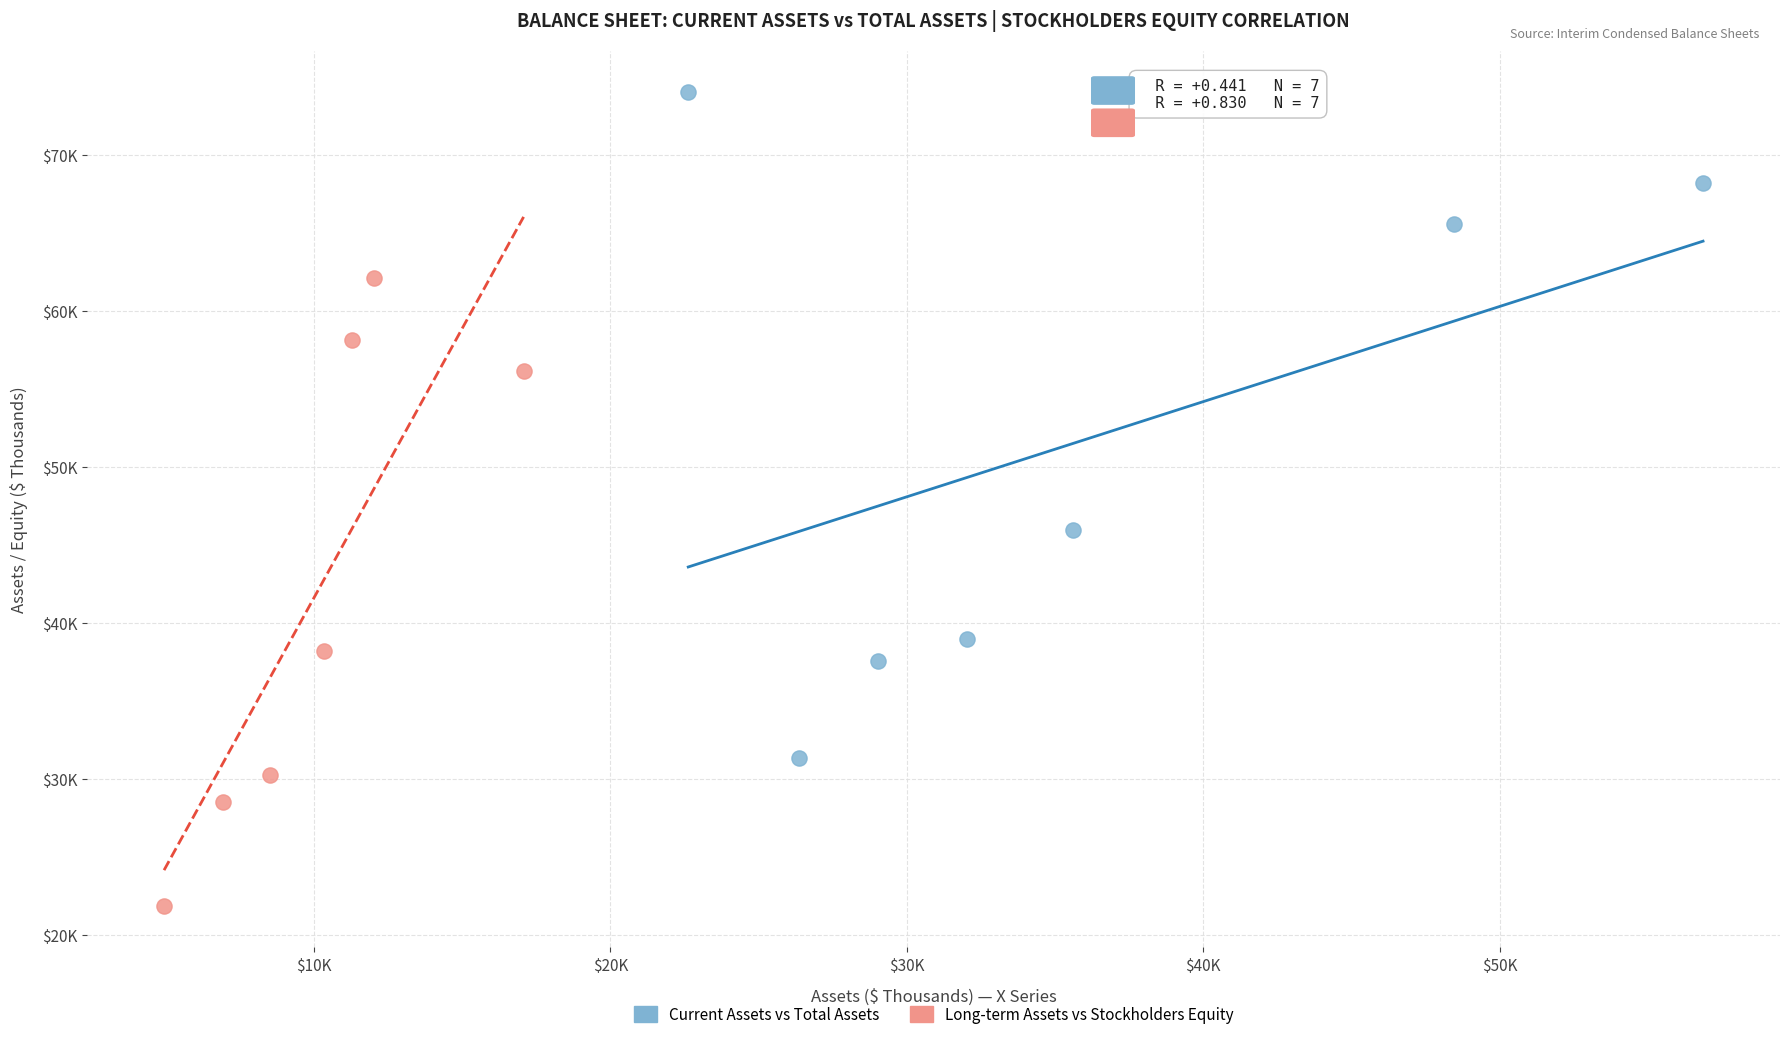

What are all the series names shown in the legend?

Current Assets vs Total Assets, Long-term Assets vs Stockholders Equity